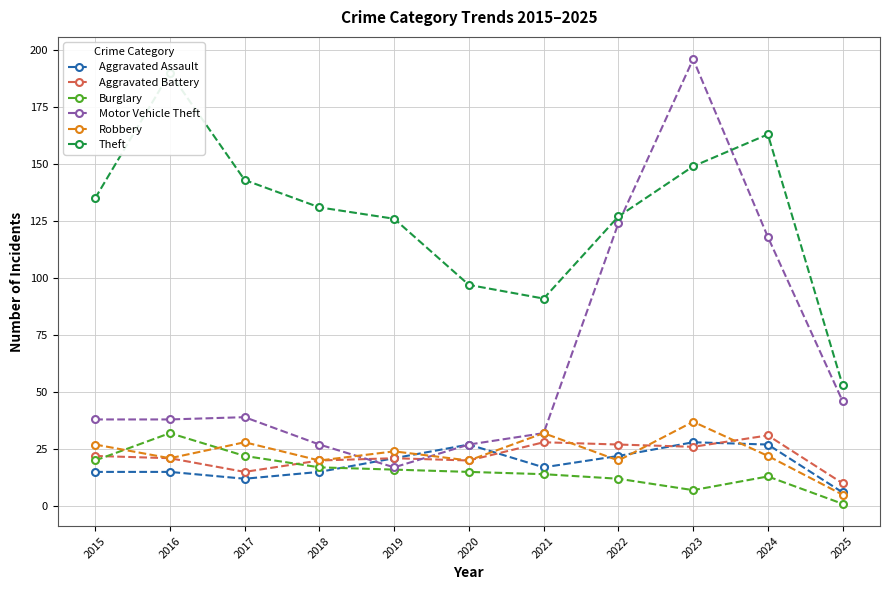

True or false: Motor Vehicle Theft has a value of 39 at 2017.

True